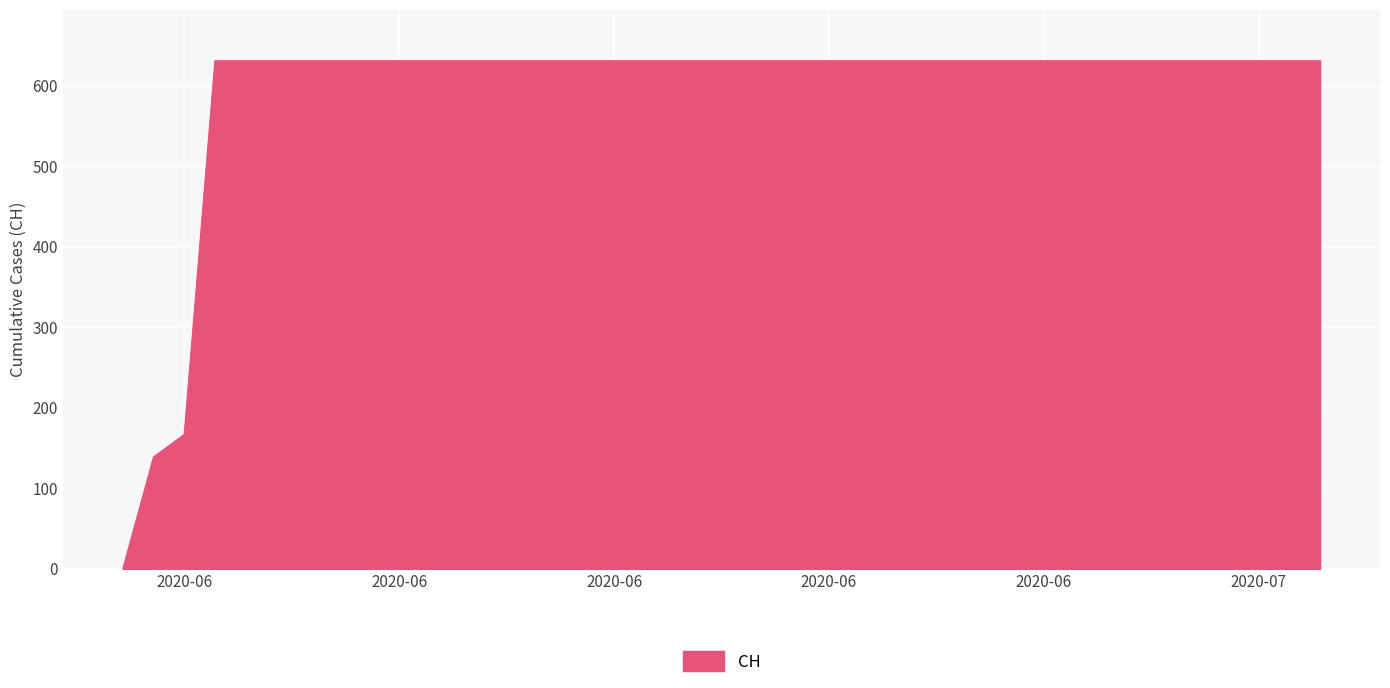

What is the difference between the maximum and minimum values?

631